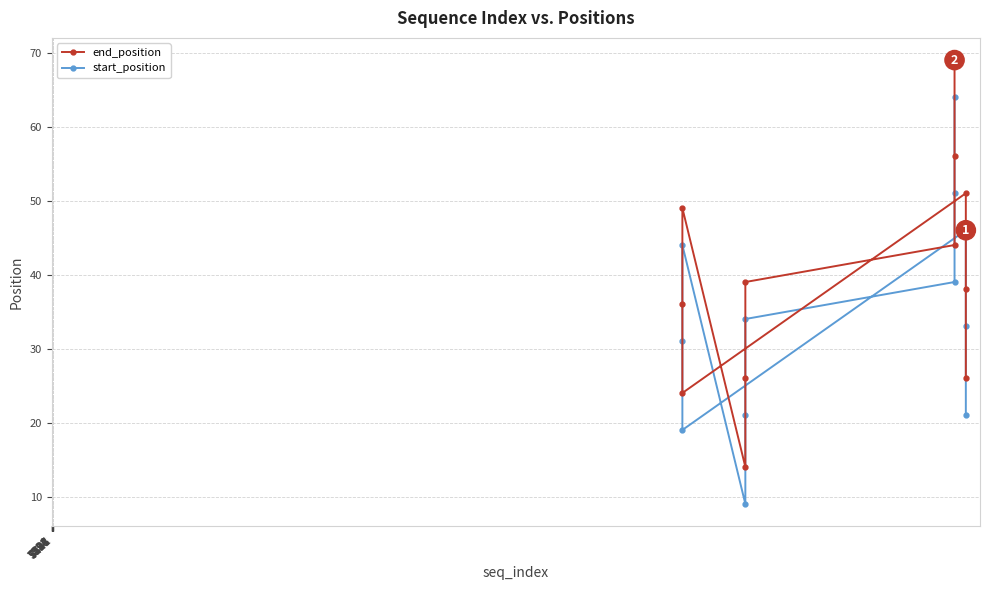

What is the average value of the end_position series?

39